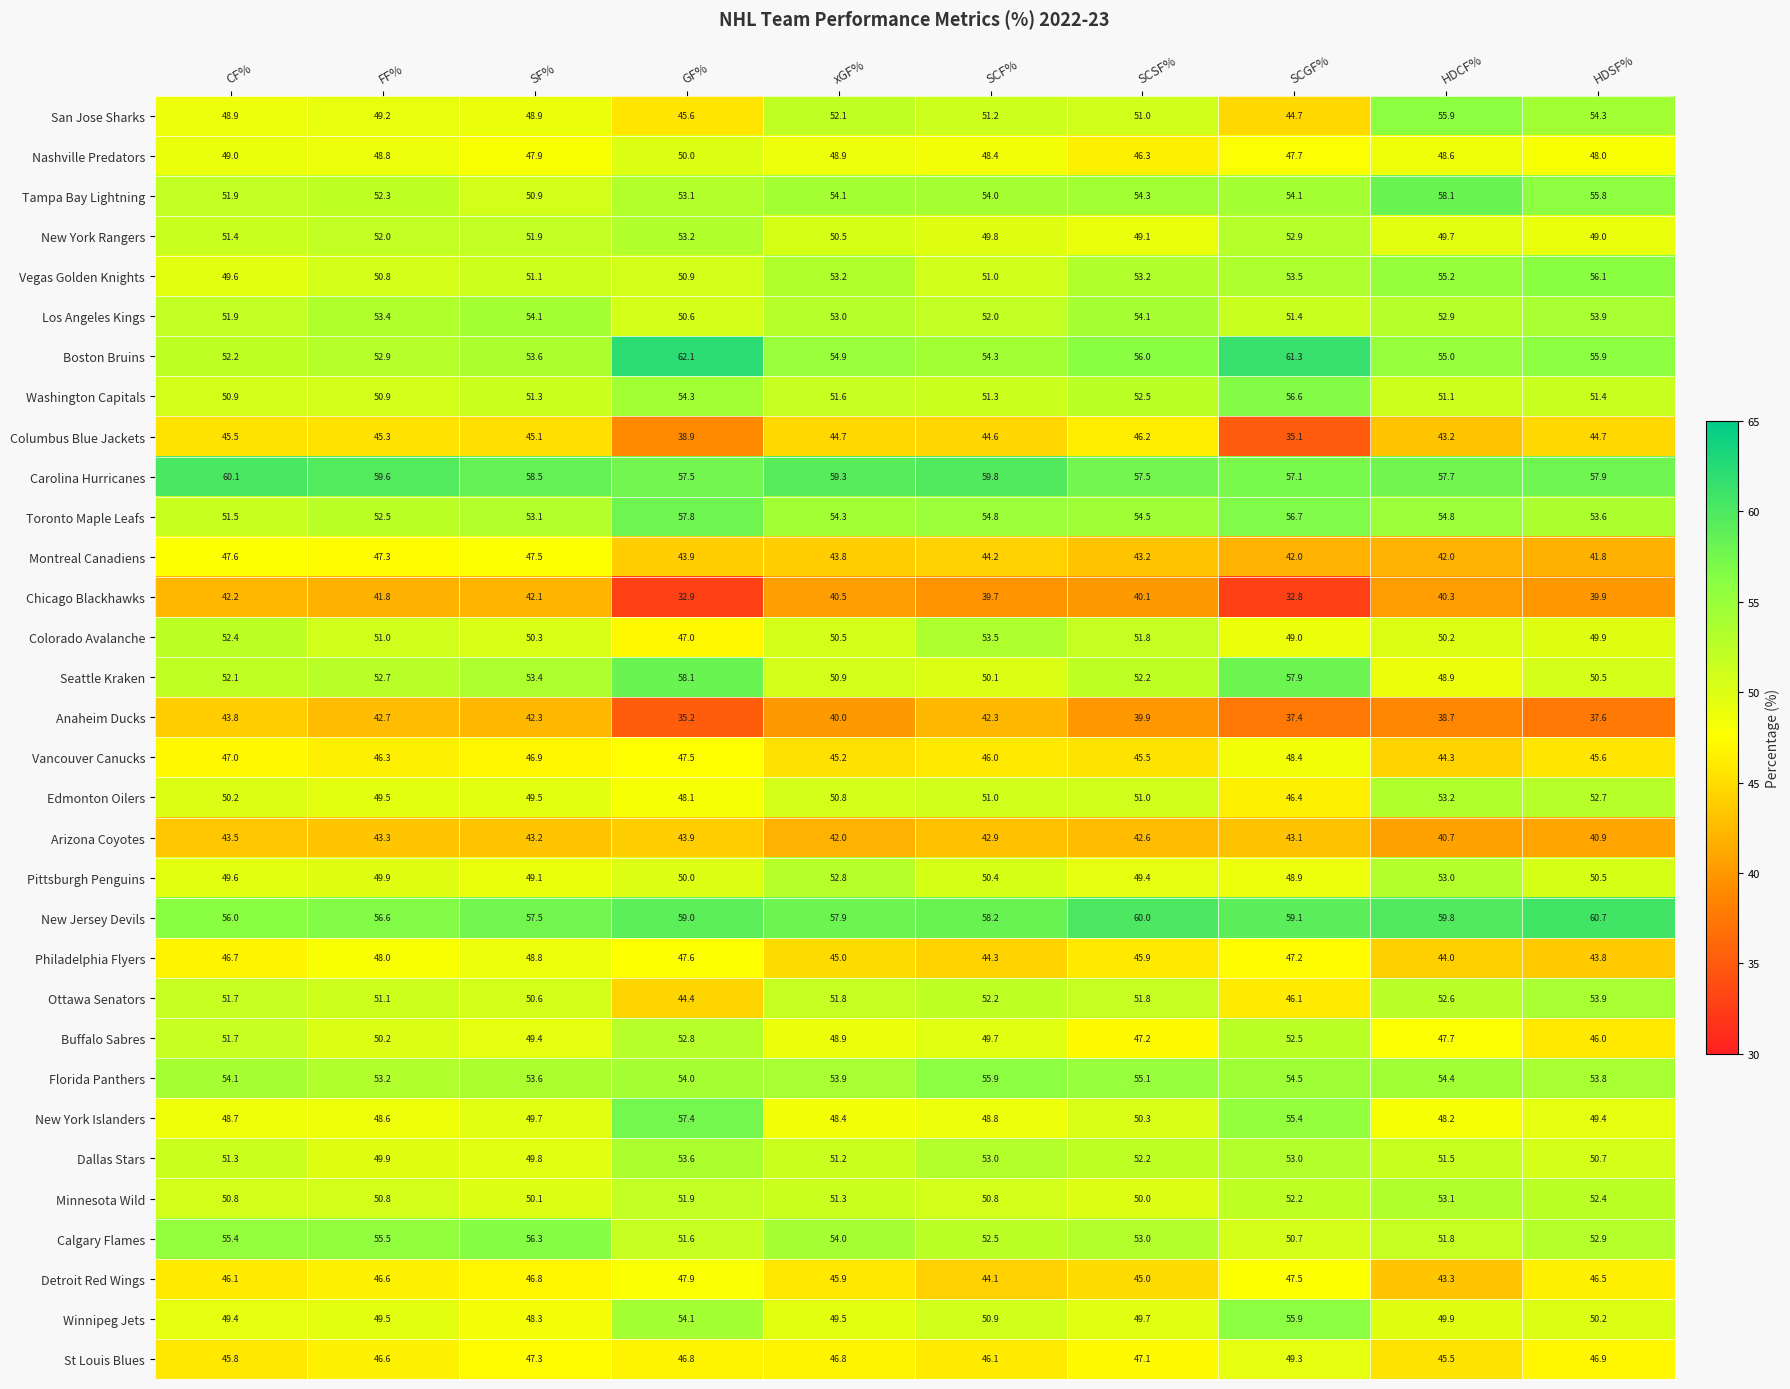

How many data points does each series have?

10